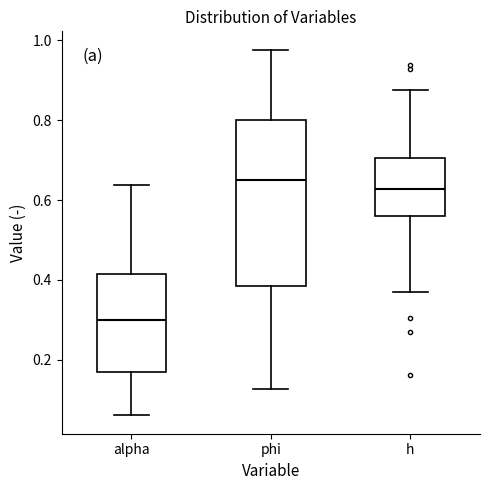

Which box has the lowest median line?

alpha